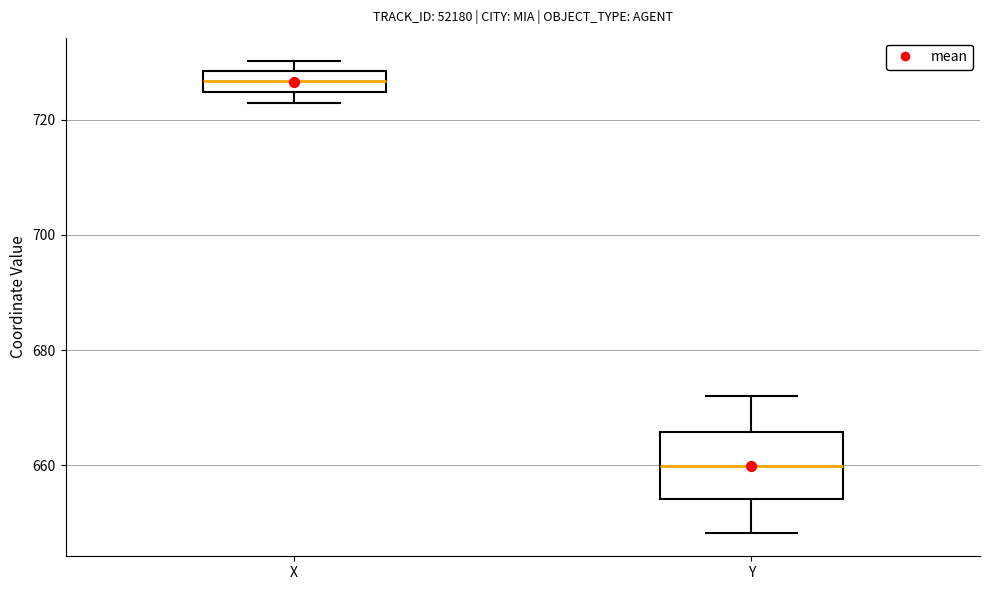

Reading left to right, read every box against the y-axis: the position of its median line, the range the box covers, and the ends of its whiskers. The values are not printed on the chart, so give them approximately, as read against the axis.

X: median 726, box 724 to 728, whiskers 722 to 730
Y: median 660, box 654 to 666, whiskers 648 to 672